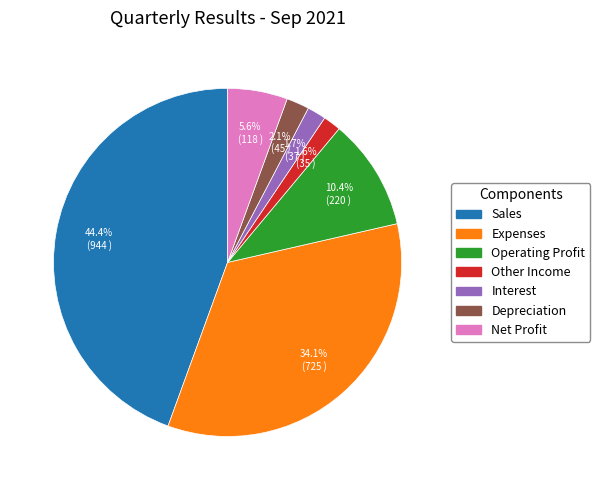

What is the largest slice in the pie chart?

Sales